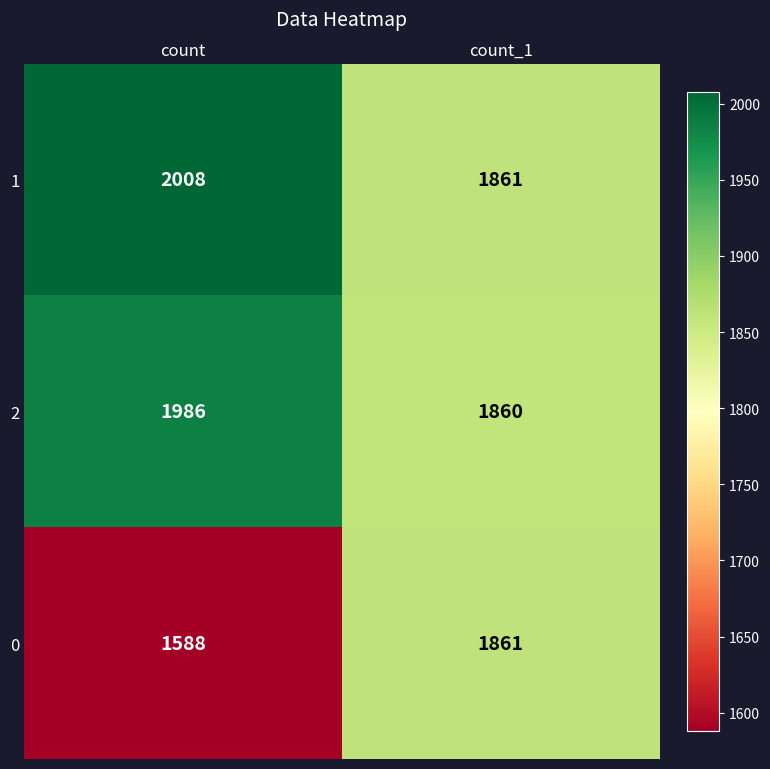

The 0 series shows 1588 at count. True or false?

True